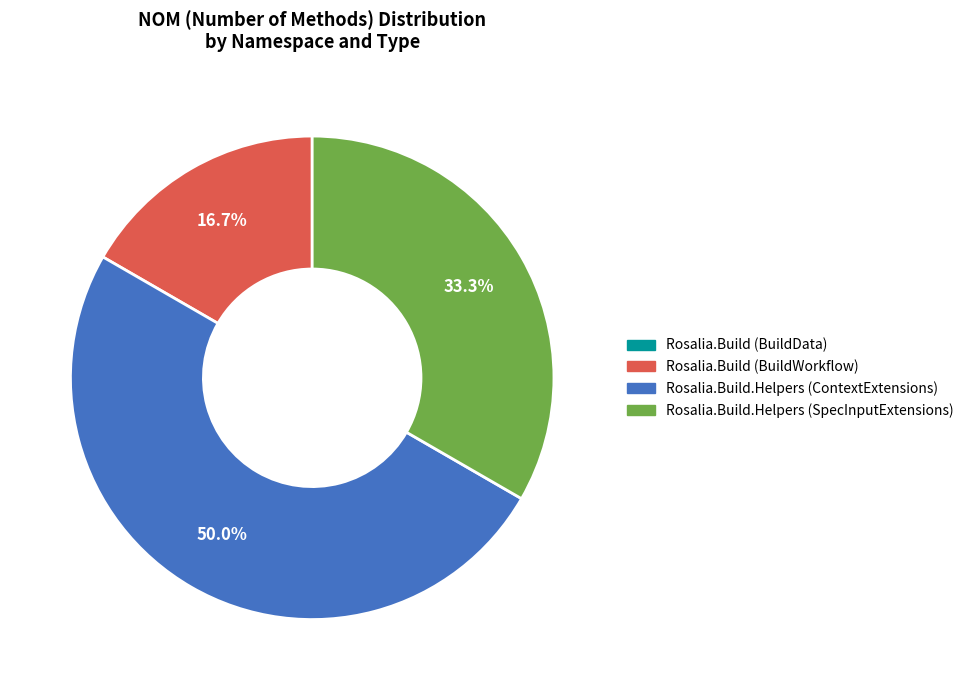

How many slices are in this pie chart?

3